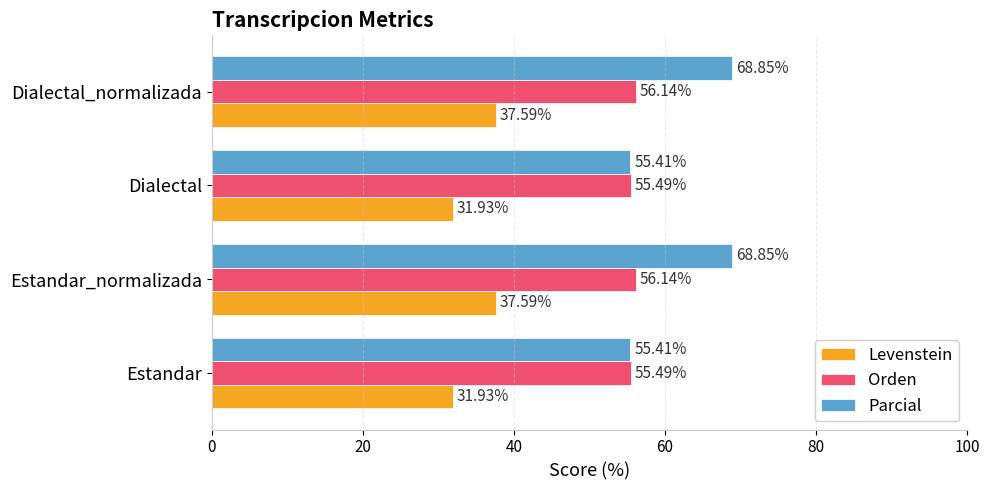

Which series has the widest spread of values?

Parcial